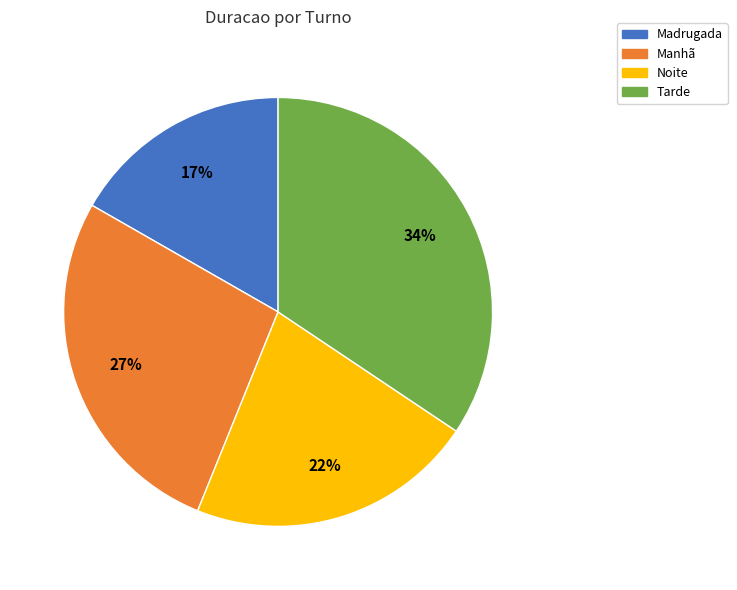

To the nearest percent, what is the average slice percentage?

25%